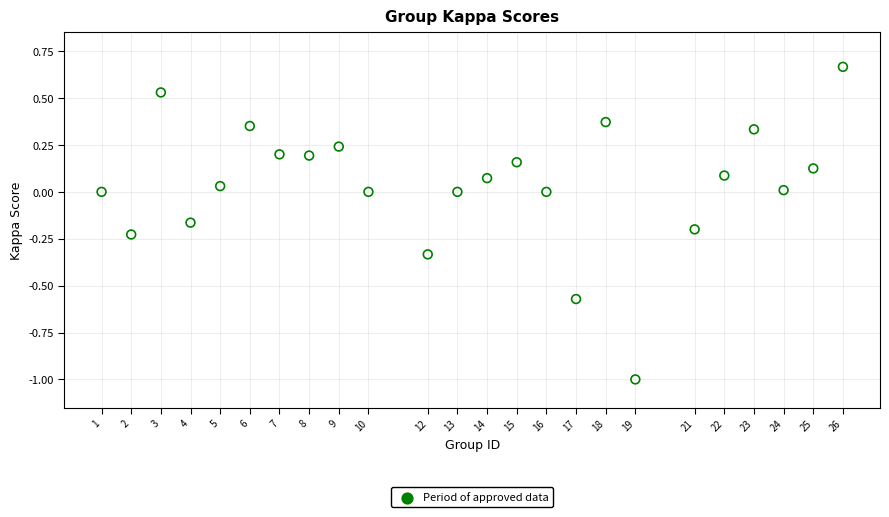

What is the range of X values (max minus min)?

25.0